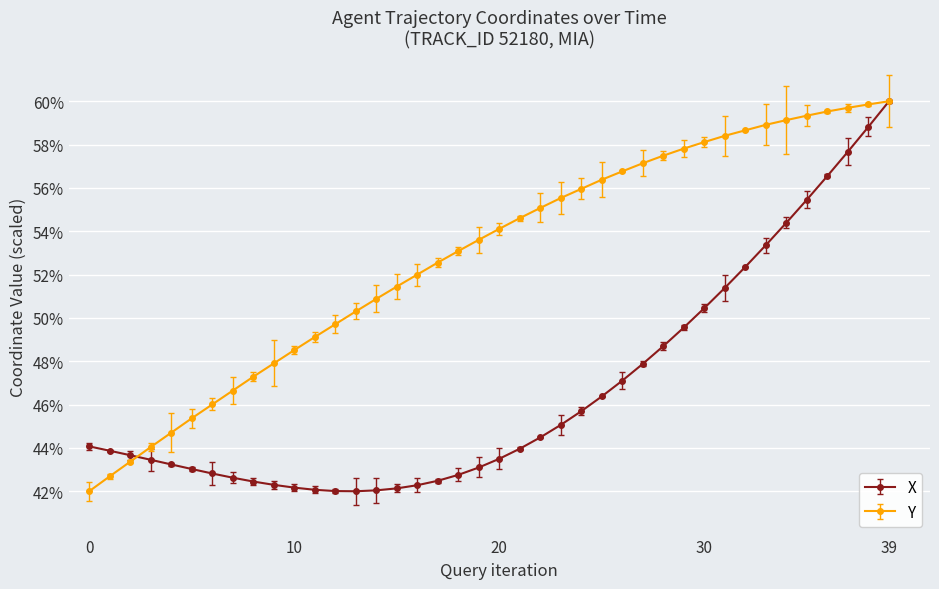

Reading right to left, extract all data points from this chart.

X: 0.6	0.6	0.6	0.6	0.6	0.5	0.5	0.5	0.5	0.5	0.5	0.5	0.5	0.5	0.5	0.5	0.5	0.4	0.4	0.4	0.4	0.4	0.4	0.4	0.4	0.4	0.4	0.4	0.4	0.4	0.4	0.4	0.4	0.4	0.4	0.4	0.4	0.4	0.4	0.4
Y: 0.6	0.6	0.6	0.6	0.6	0.6	0.6	0.6	0.6	0.6	0.6	0.6	0.6	0.6	0.6	0.6	0.6	0.6	0.5	0.5	0.5	0.5	0.5	0.5	0.5	0.5	0.5	0.5	0.5	0.5	0.5	0.5	0.5	0.5	0.5	0.4	0.4	0.4	0.4	0.4